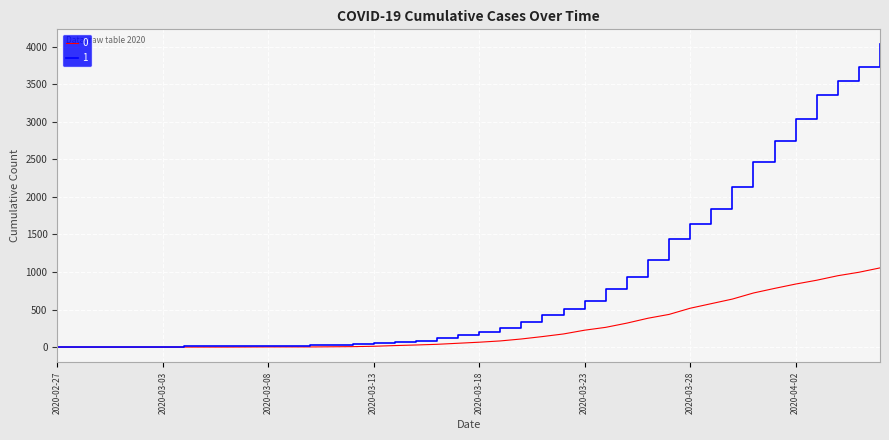

What is the maximum value shown in the chart?

4028